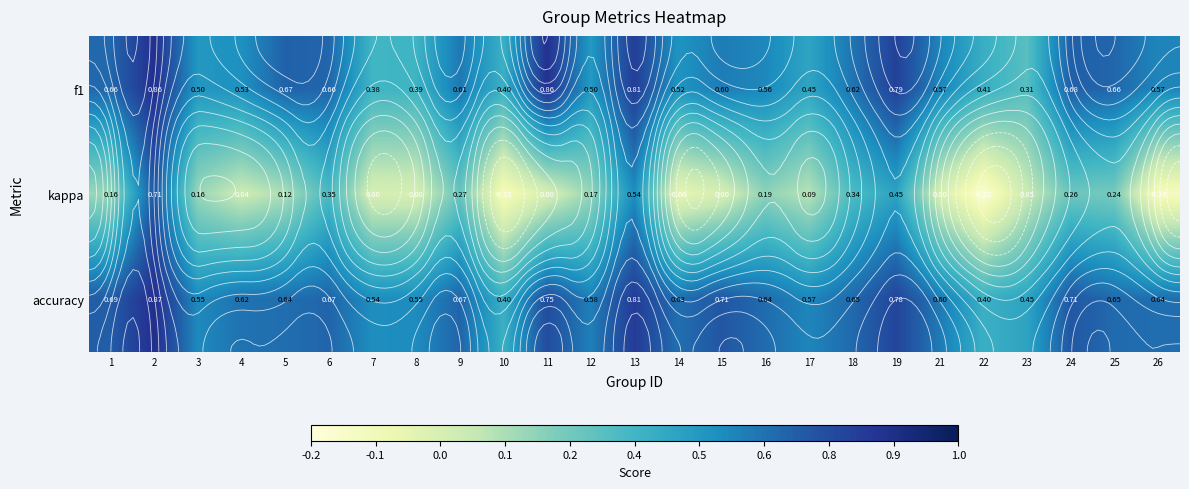

Which series has the largest total across all categories?

accuracy